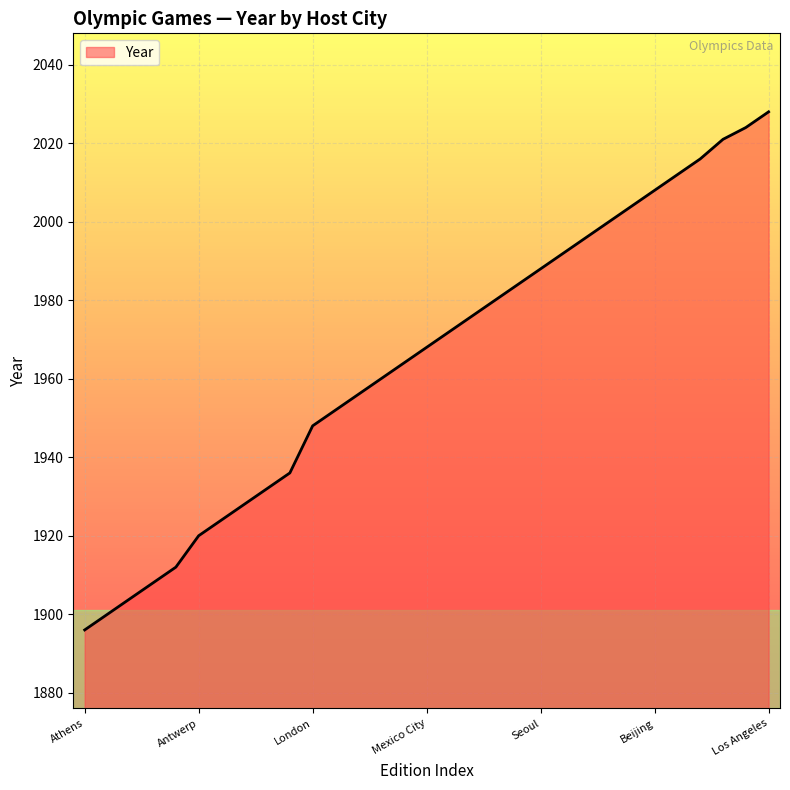

What is the minimum value shown in the chart?

1896